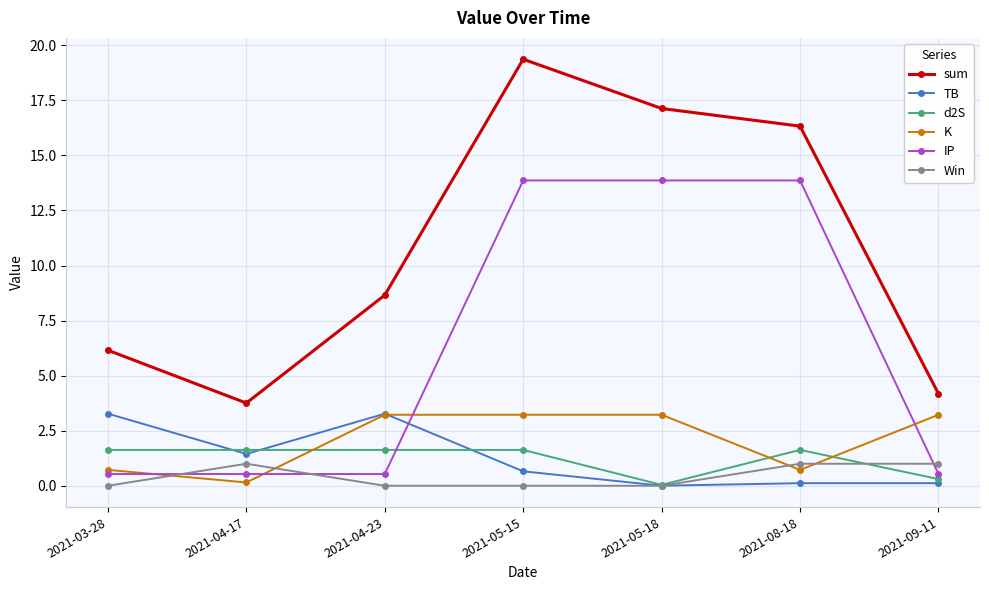

In d2S, how many points are lower than both neighbors (excluding endpoints)?

1